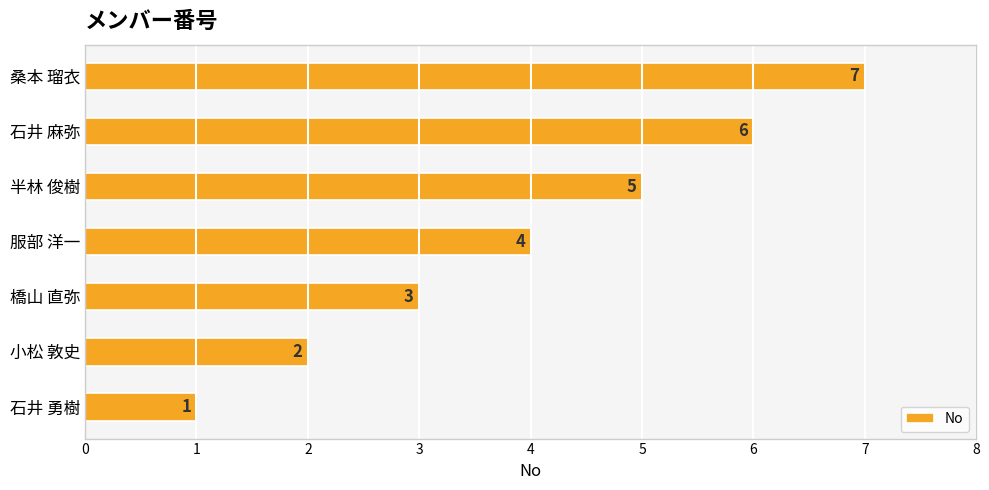

At which label is the value closest to 4?

服部 洋一